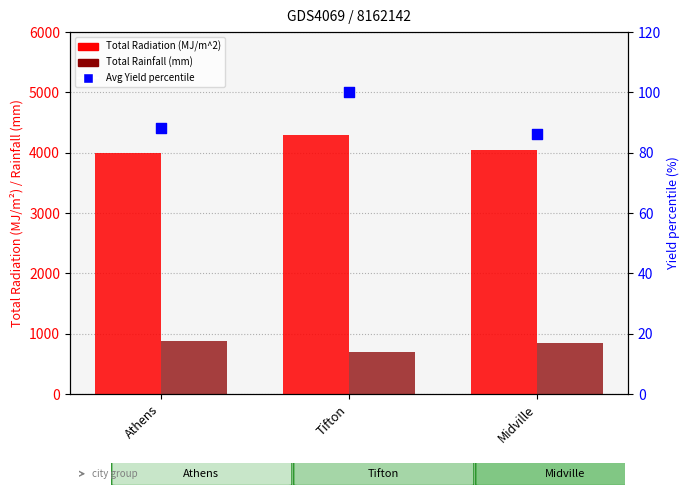

Which series reaches the maximum Y coordinate?

Total Radiation (MJ/m^2)